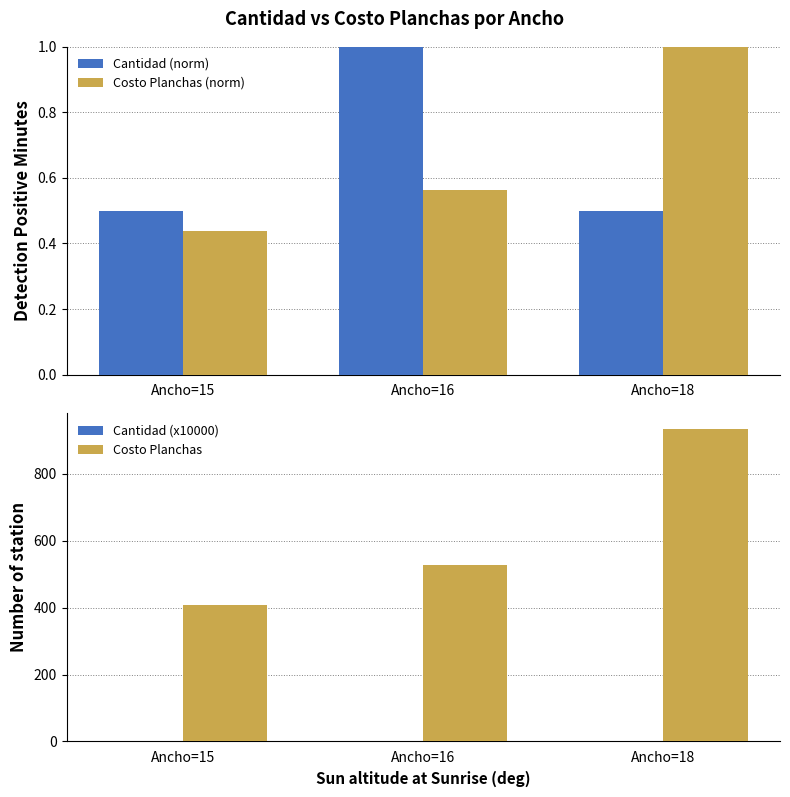

What is the average value of the Cantidad (x10000) series?

1.3